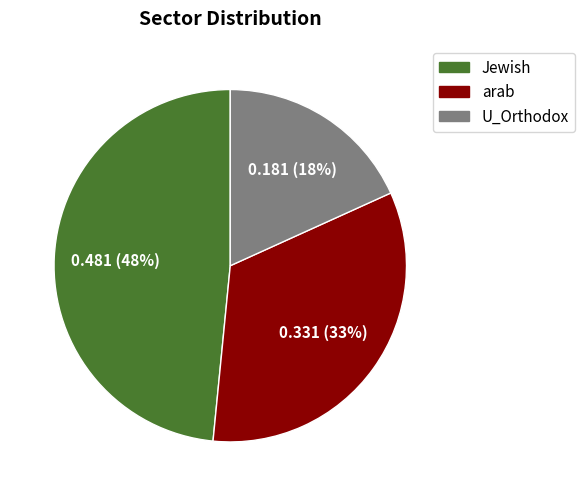

Is there any slice that represents more than half of the pie?

No